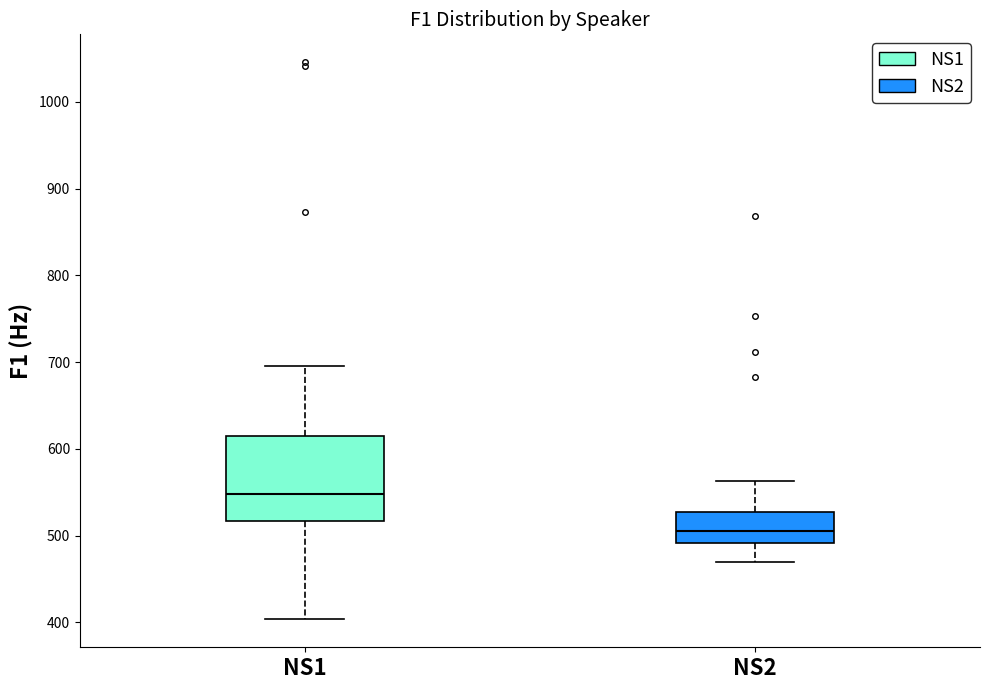

Where does the lower whisker of the box for NS2 end on the y-axis? The values are not printed on the chart, so give them approximately, as read against the axis.

470